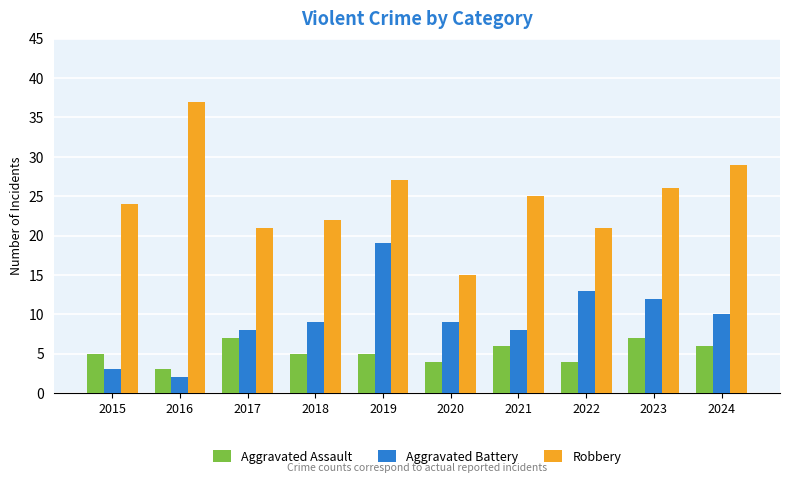

At which label is Robbery closest to 26?

2023